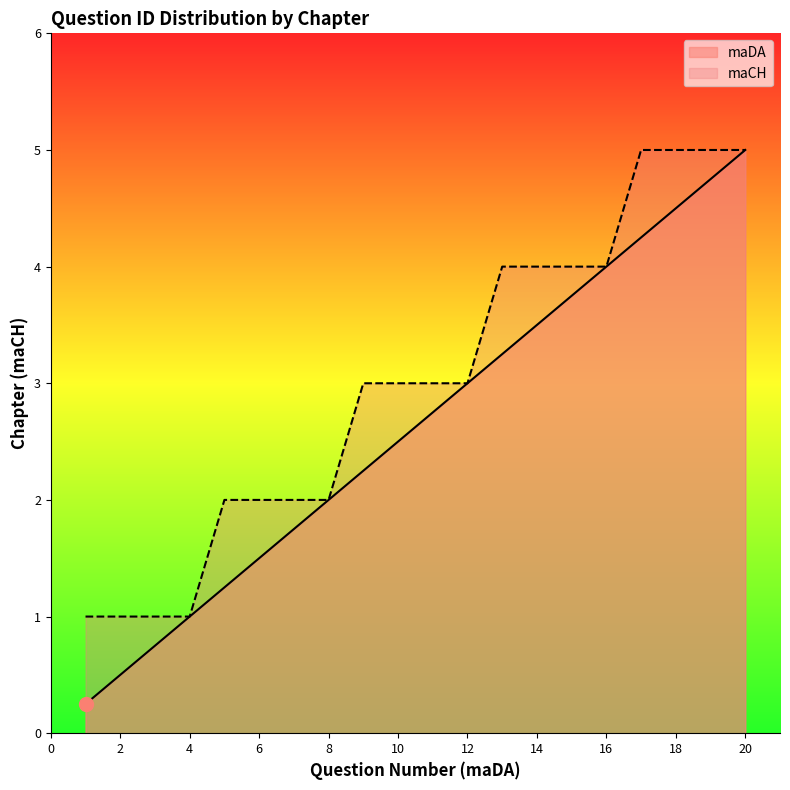

How many lines are shown in the chart?

2